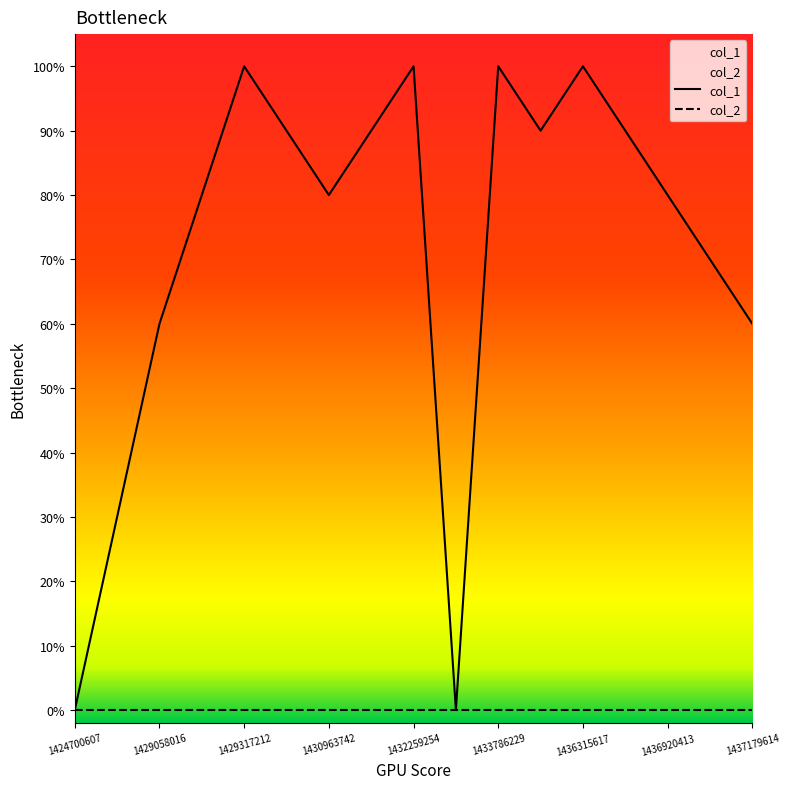

Does the chart display data point markers on the line(s)?

No